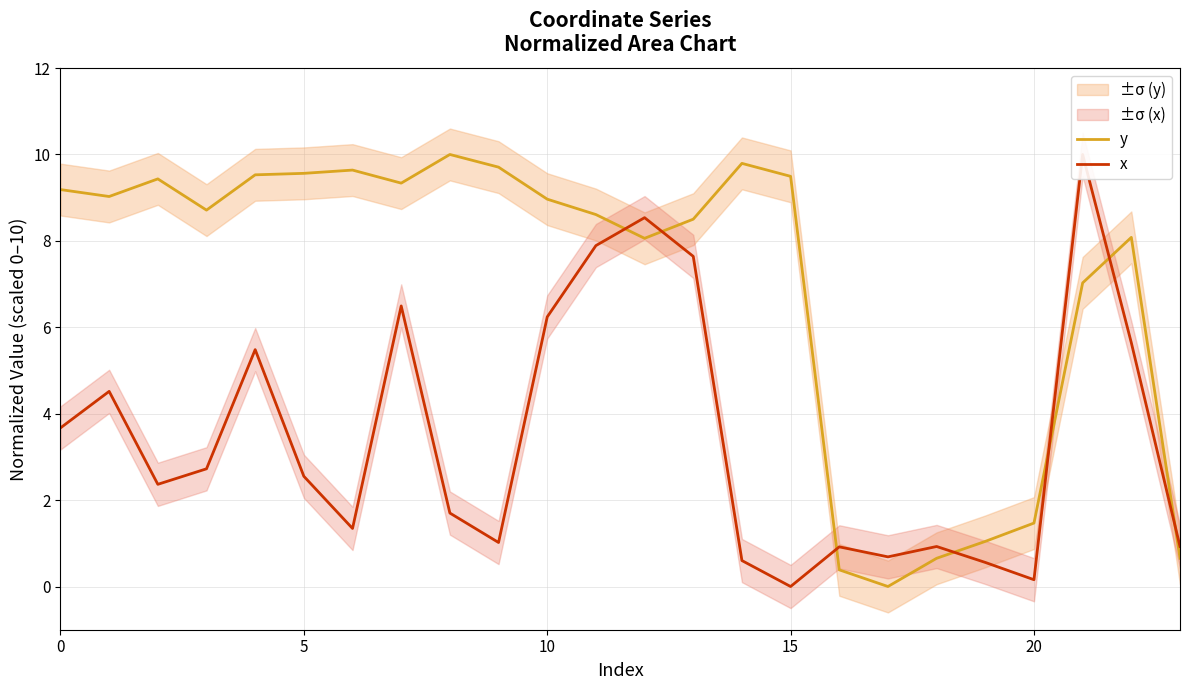

What is the maximum value for y?

10.0